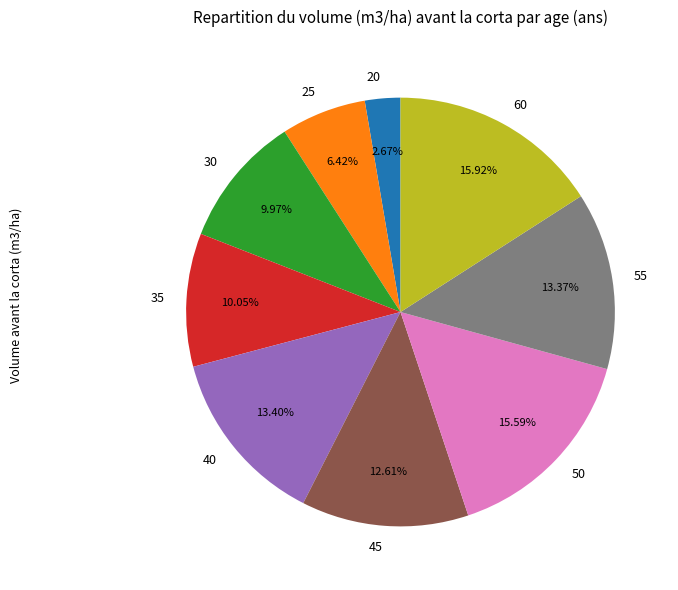

Is there a majority slice in this chart?

No